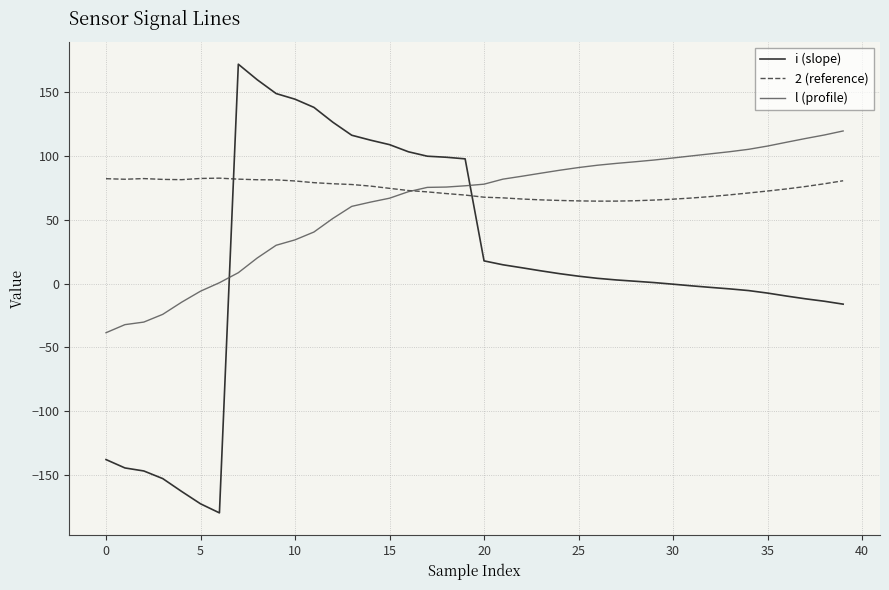

After their last crossing, which series has the higher values: l (profile) or i (slope)?

l (profile)